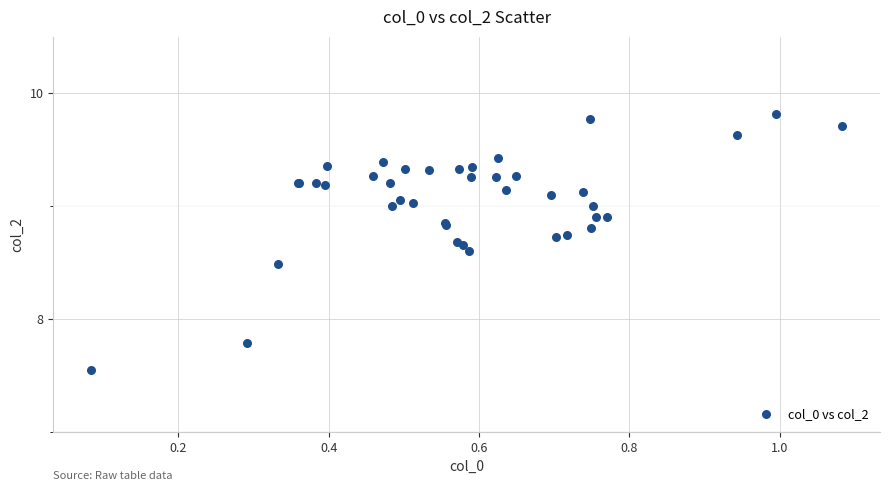

What Y value in the scatter plot is closest to 8?

7.8